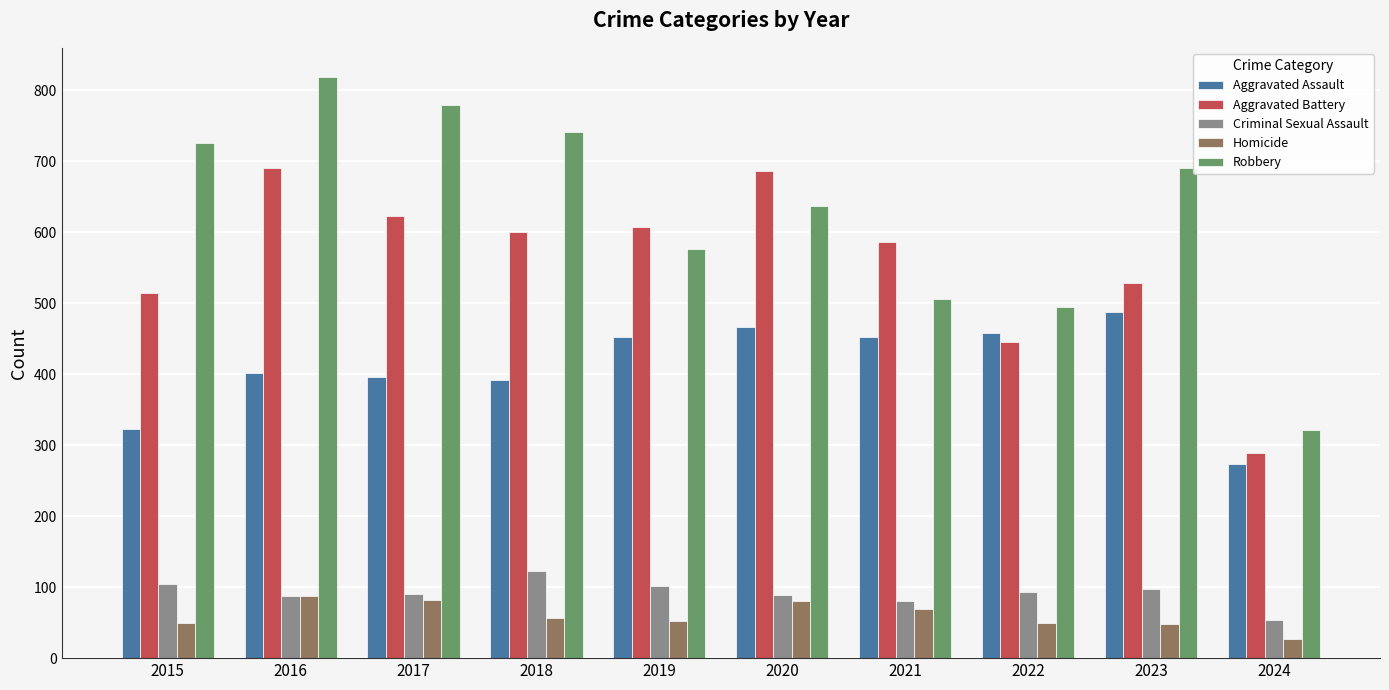

What is the difference between the Criminal Sexual Assault values at 2022 and 2016?

6